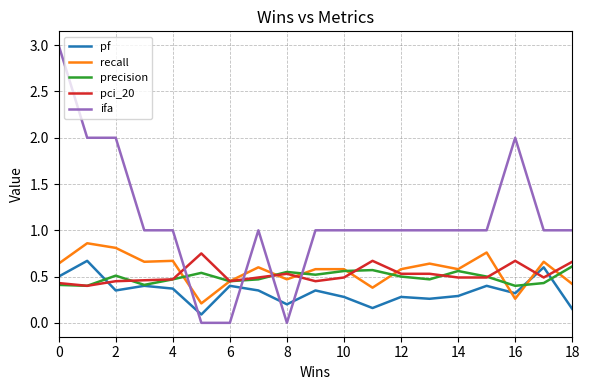

True or false: pf and recall intersect in this chart.

True